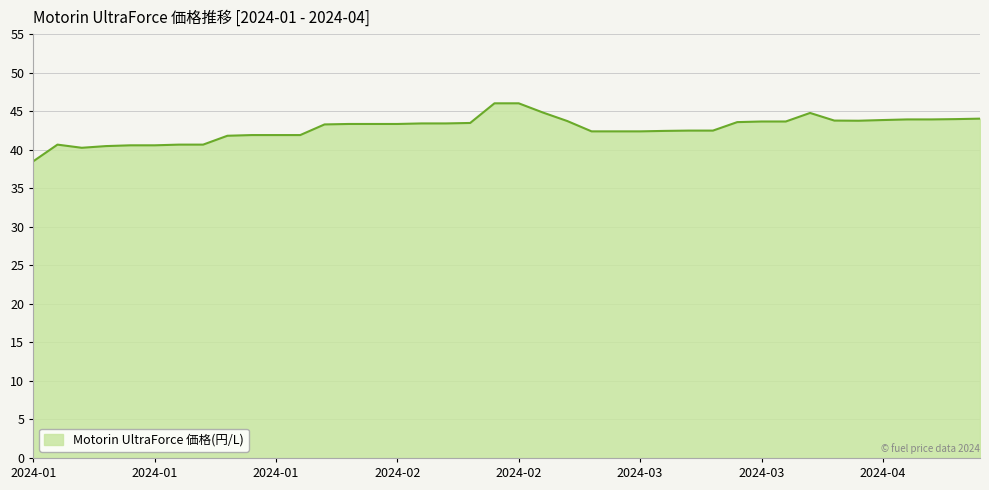

What is the difference between the maximum and minimum values?

7.5